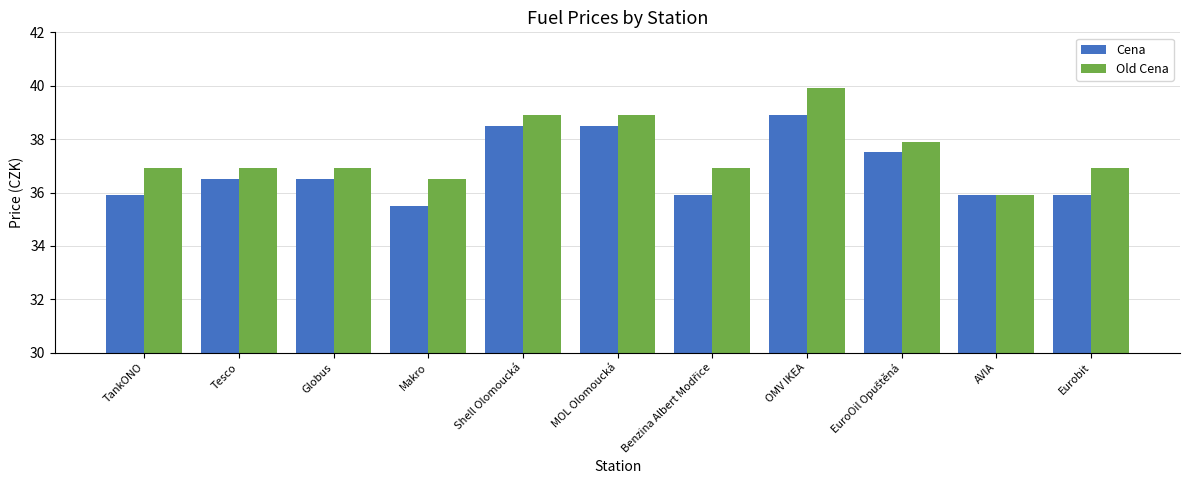

The Old Cena series shows 66.5 at Shell Olomoucká. True or false?

False